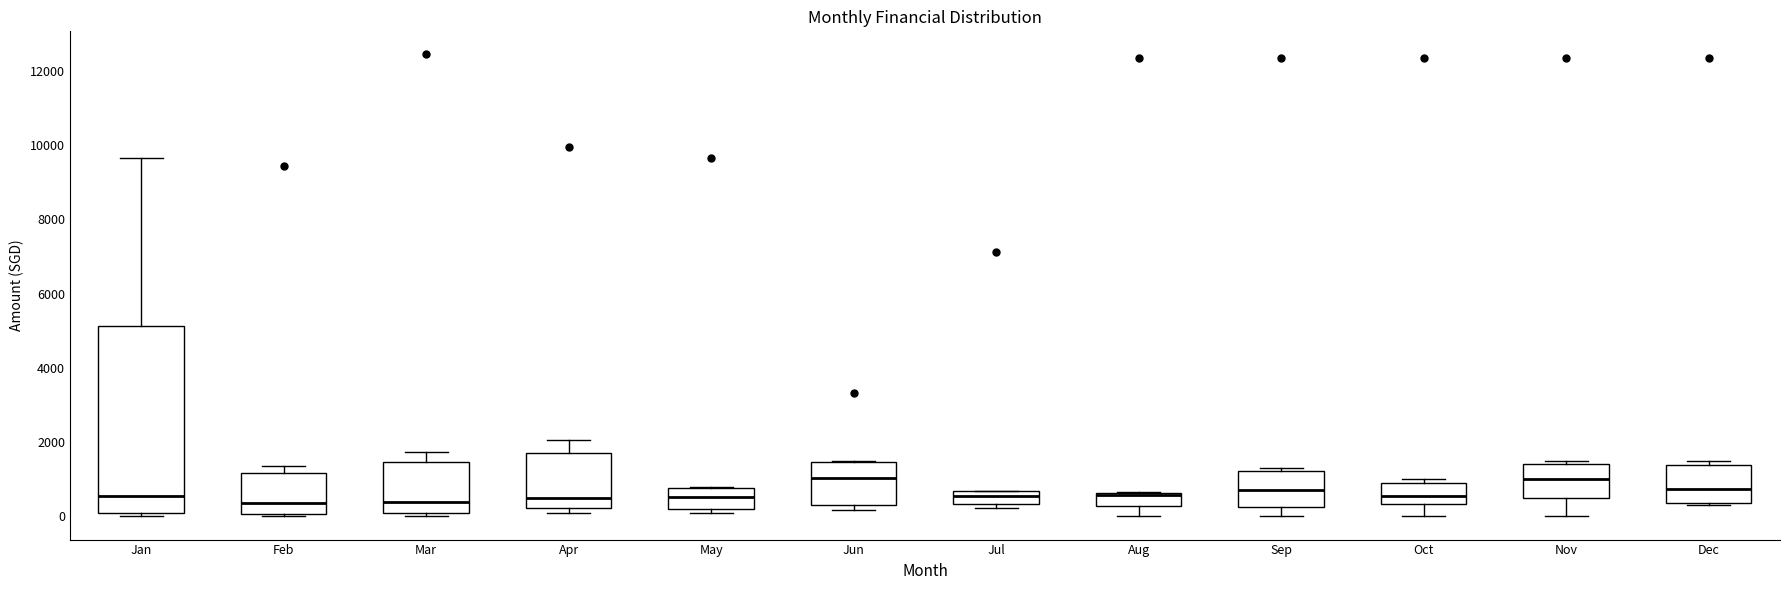

Where does the median line of the box for Sep sit on the y-axis? The values are not printed on the chart, so give them approximately, as read against the axis.

800